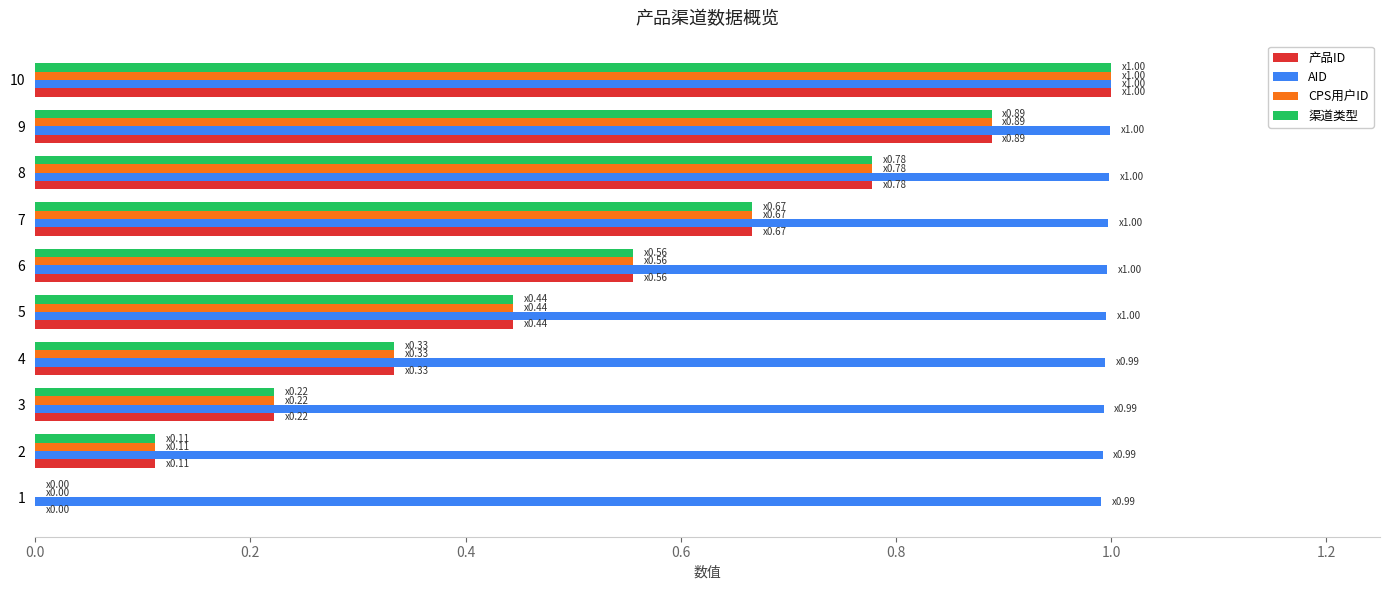

Is it true that AID equals 0.5 at 9?

False